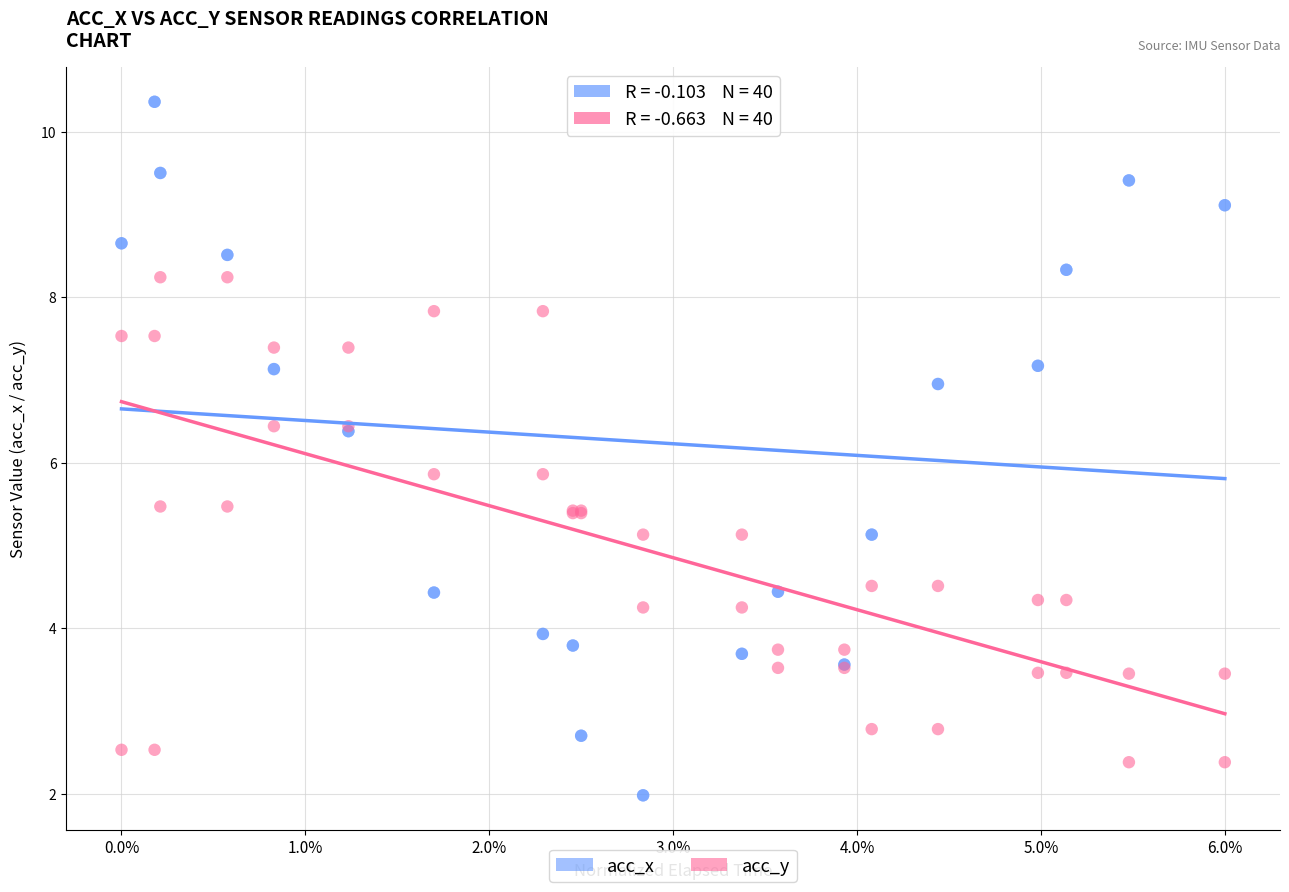

Which series contains the lowest Y value?

acc_x